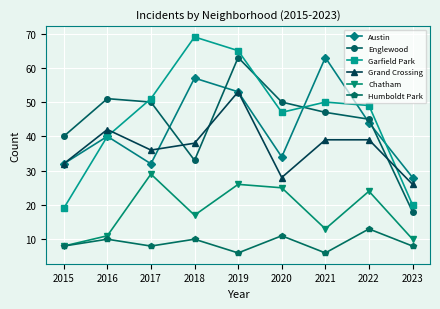

The Austin series shows 53 at 2019. True or false?

True